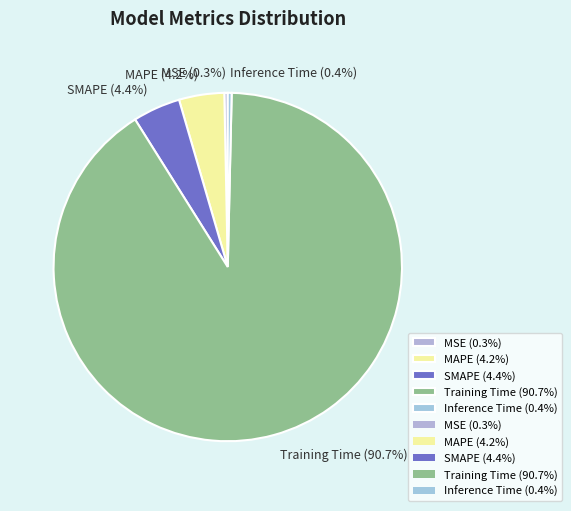

Which slice represents more than half of the pie?

Training Time